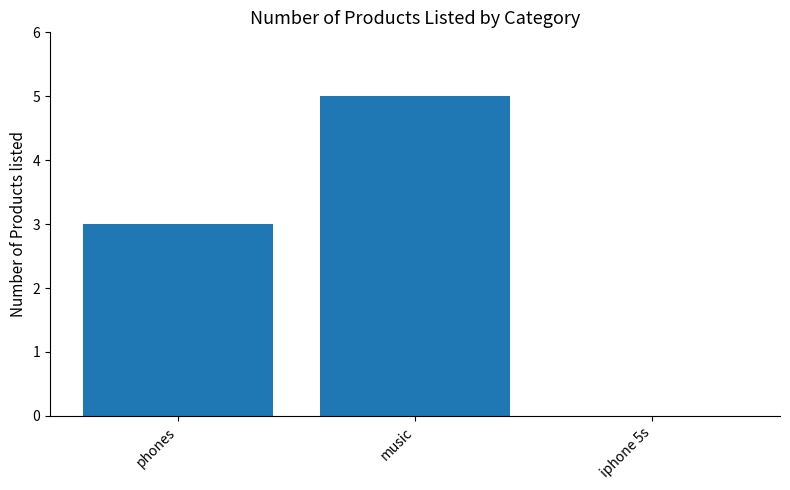

Where is the data nearest to the value 2?

phones